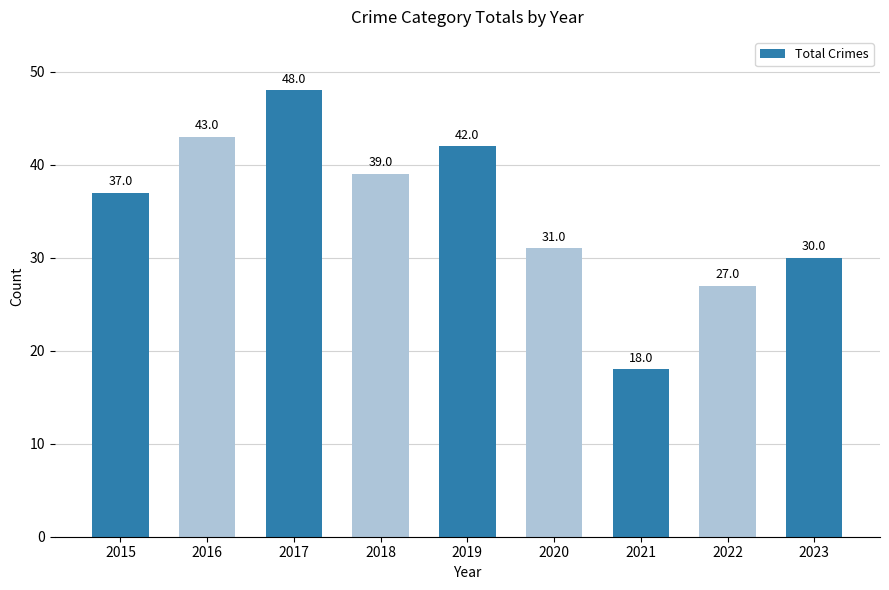

The chart shows a value of 14 at 2023. True or false?

False